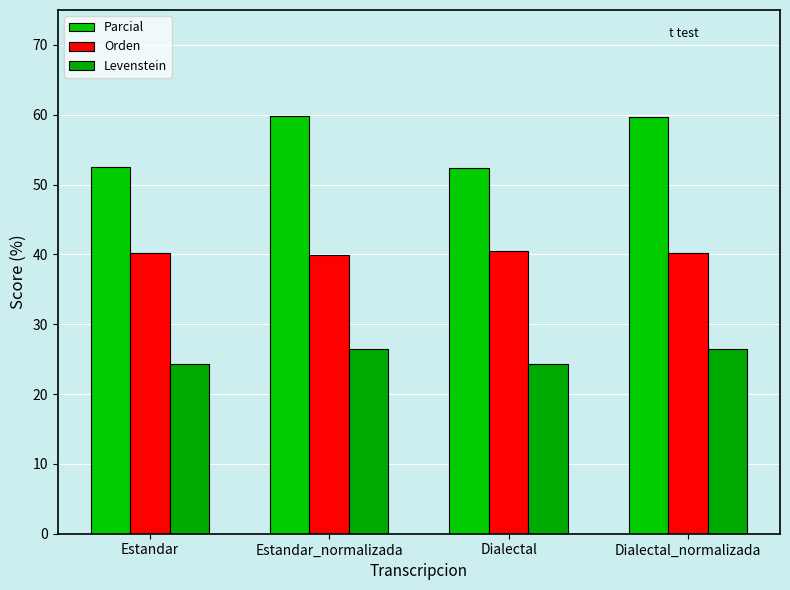

Which series has the largest total across all categories?

Parcial